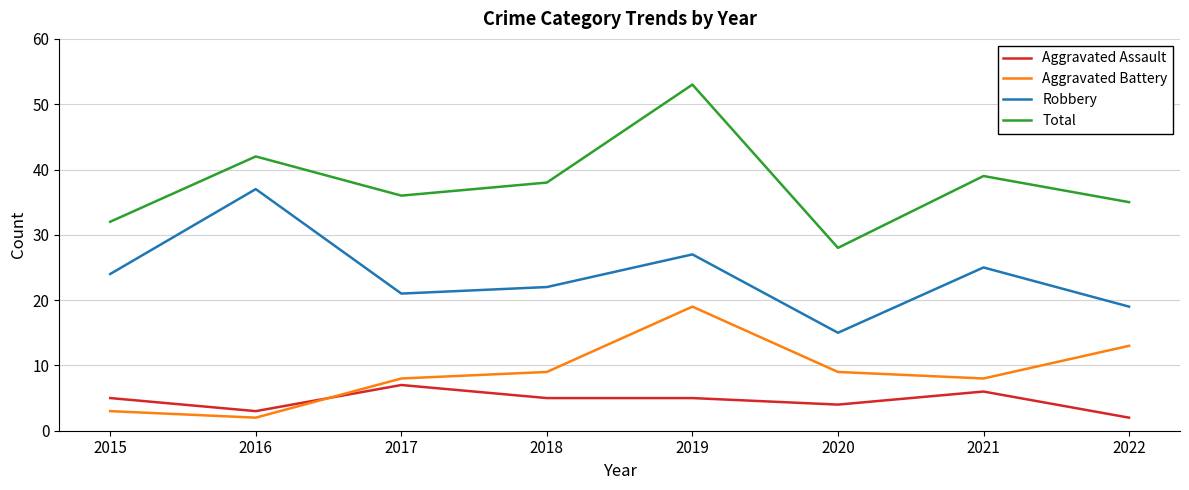

Which series has the largest range (max minus min)?

Total